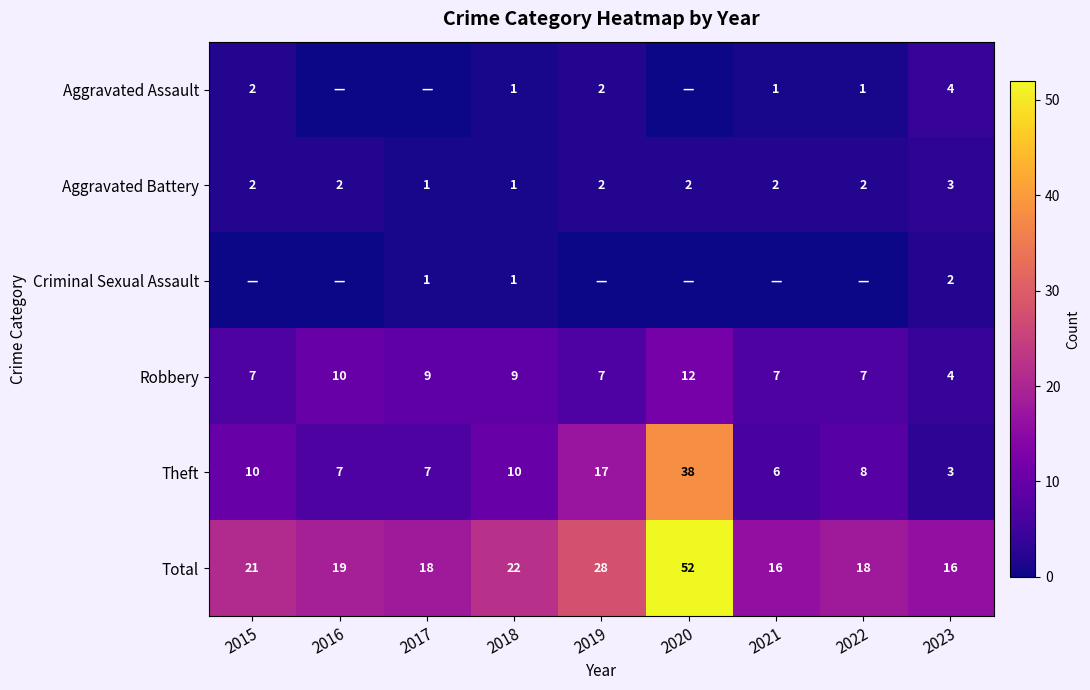

What is the average value of the Total series?

23